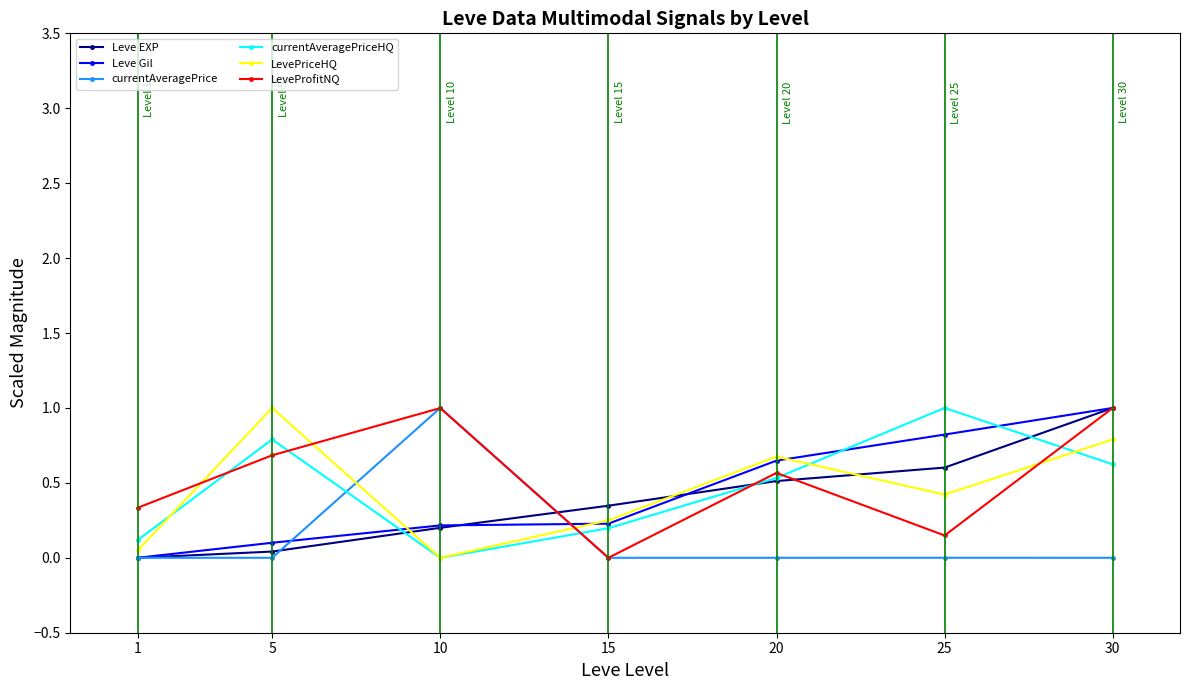

What is the maximum value for currentAveragePriceHQ?

1.0